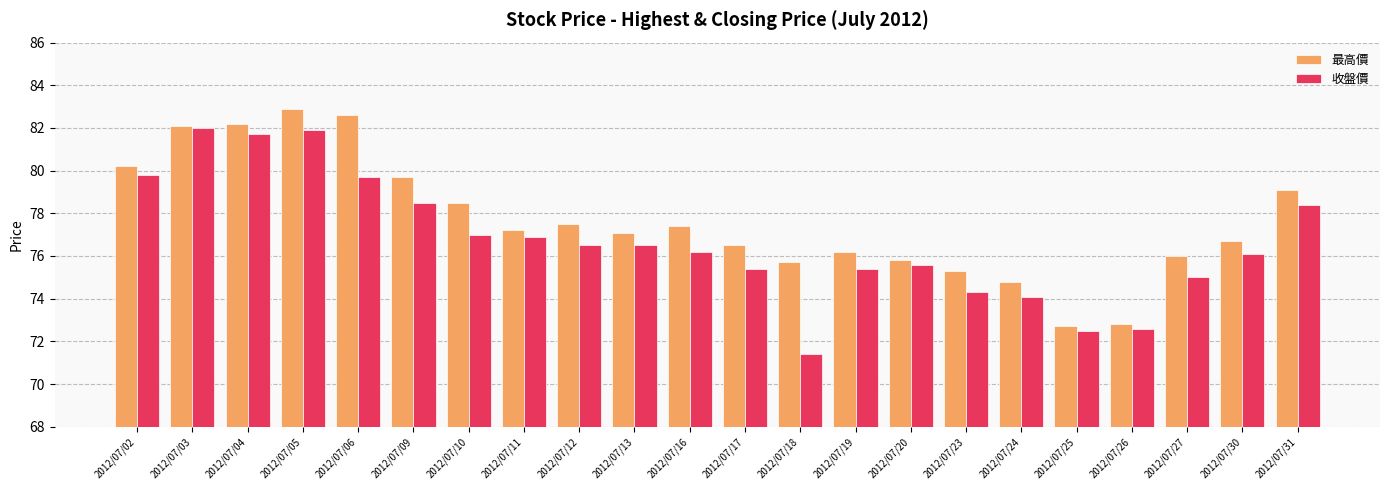

At which category is the sum across all series the highest?

2012/07/05